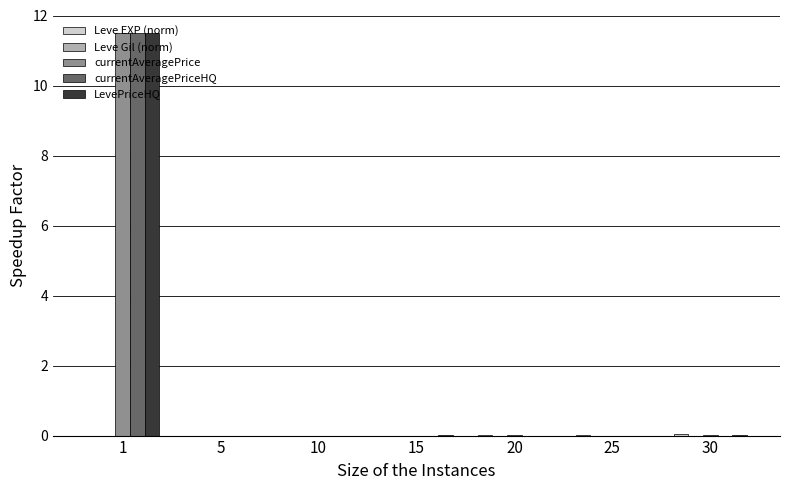

Are the bars grouped side by side (vs. stacked)?

Yes